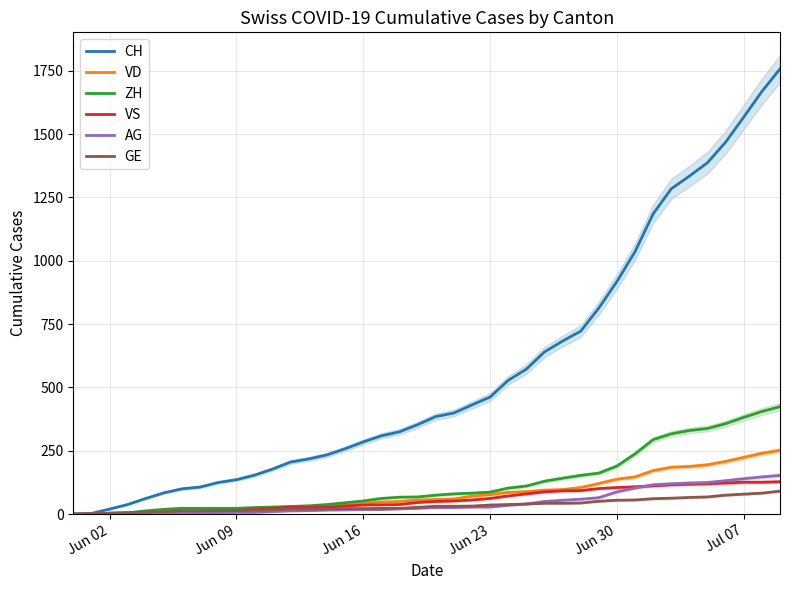

What is the highest value of the CH series?

1757